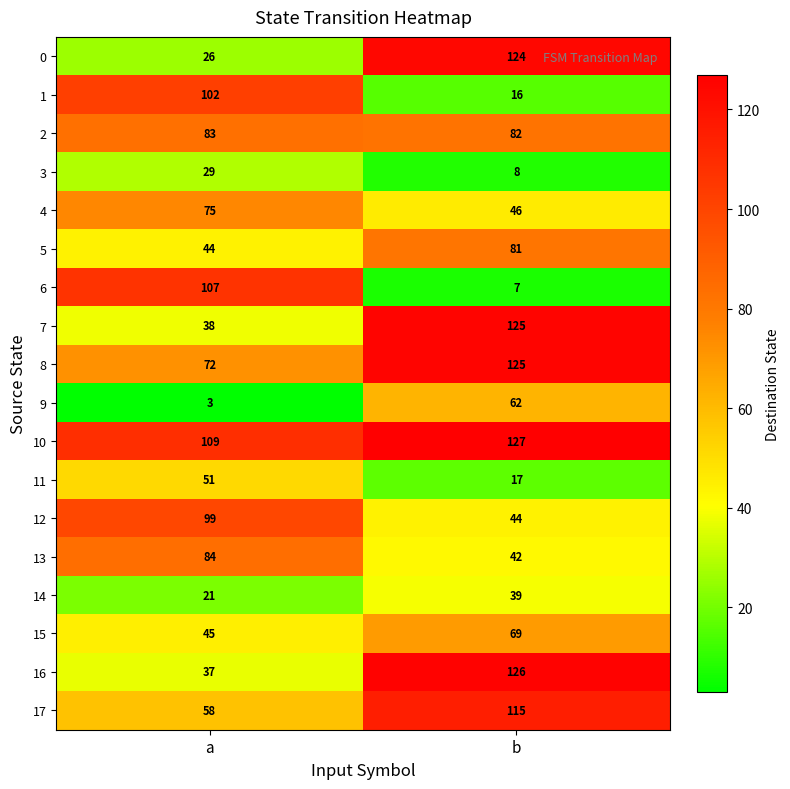

At which label is 8 closest to 98?

a